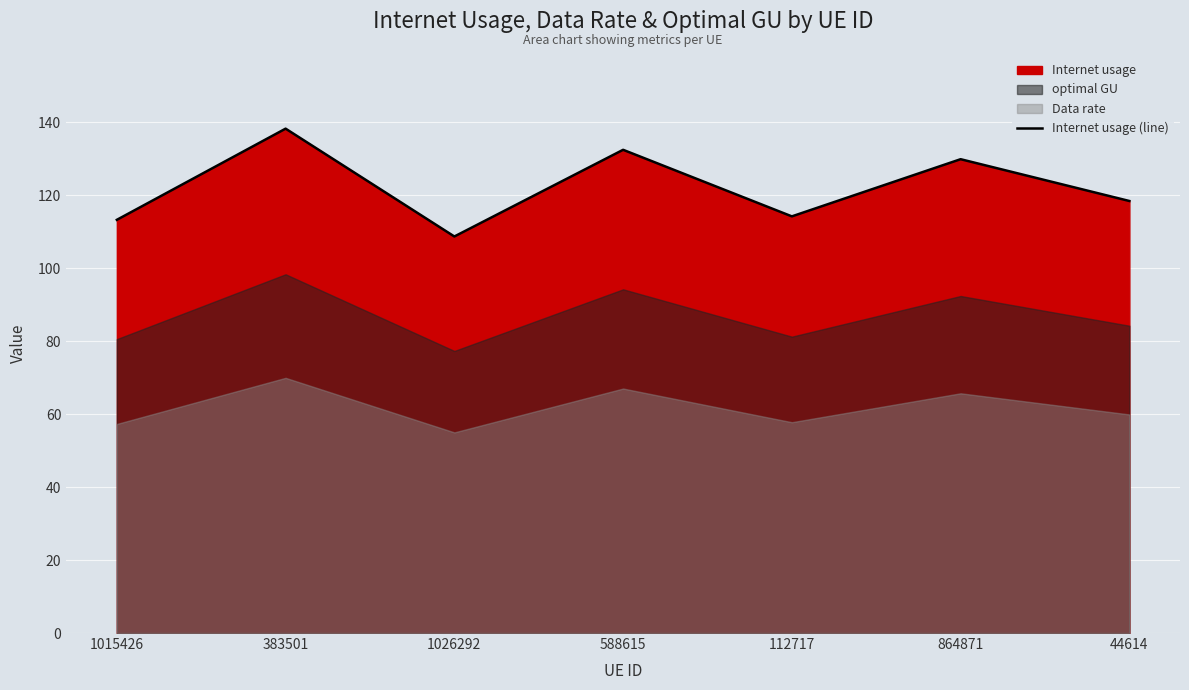

The Internet usage (line) series shows 108.7 at 1026292. True or false?

True